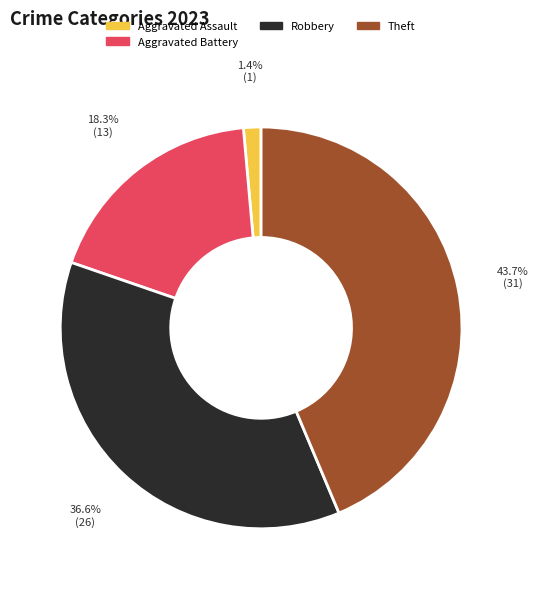

Is there a majority slice in this chart?

No